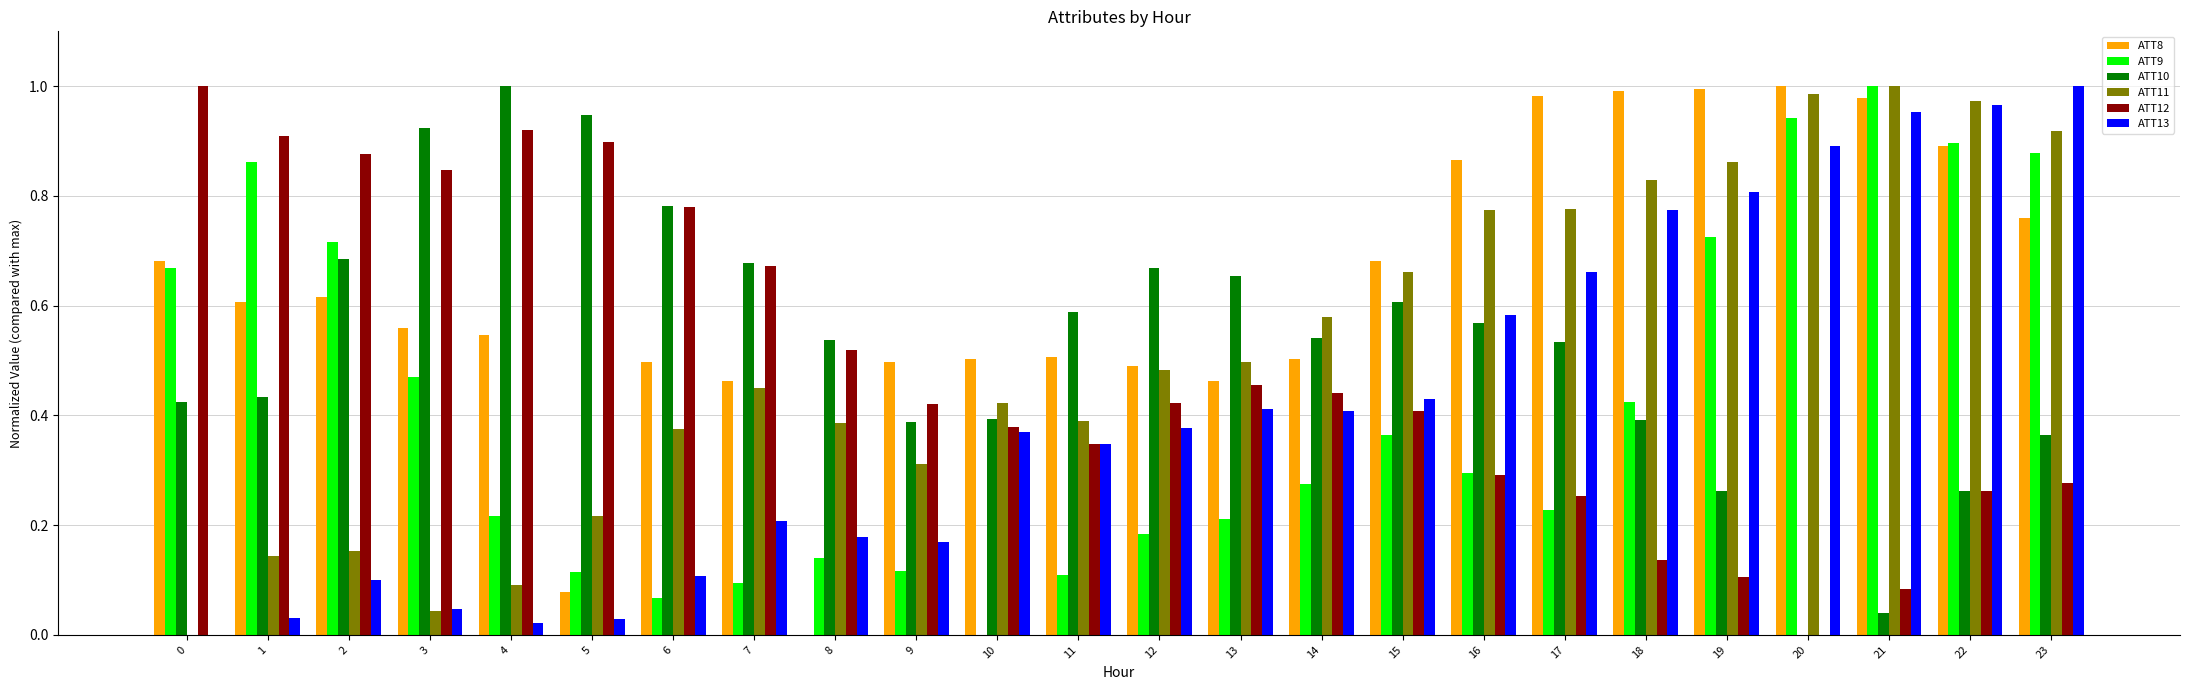

True or false: ATT10 has a value of 1.0 at 4.

True